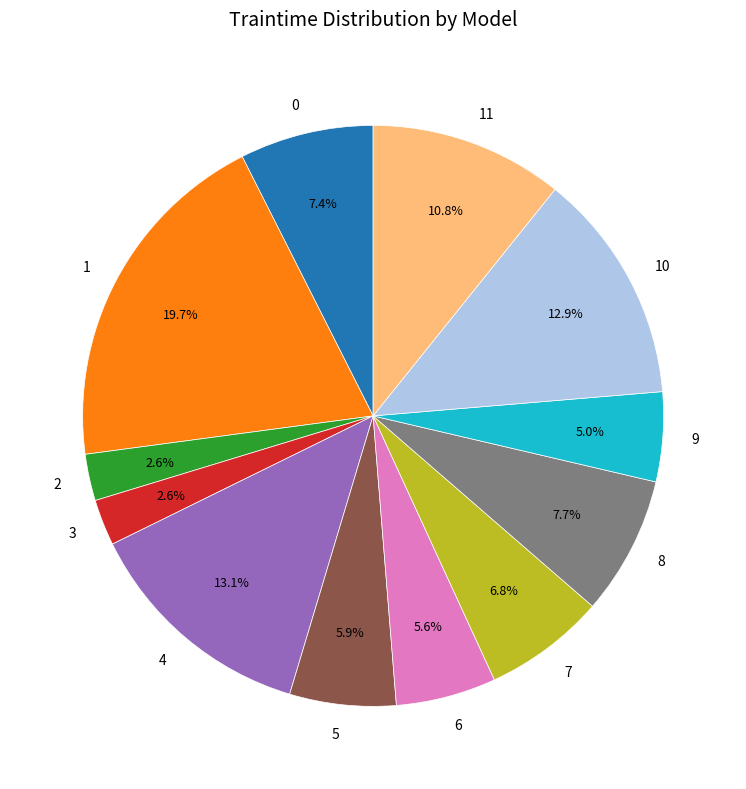

What percentage is the 4 slice, to the nearest percent?

13%